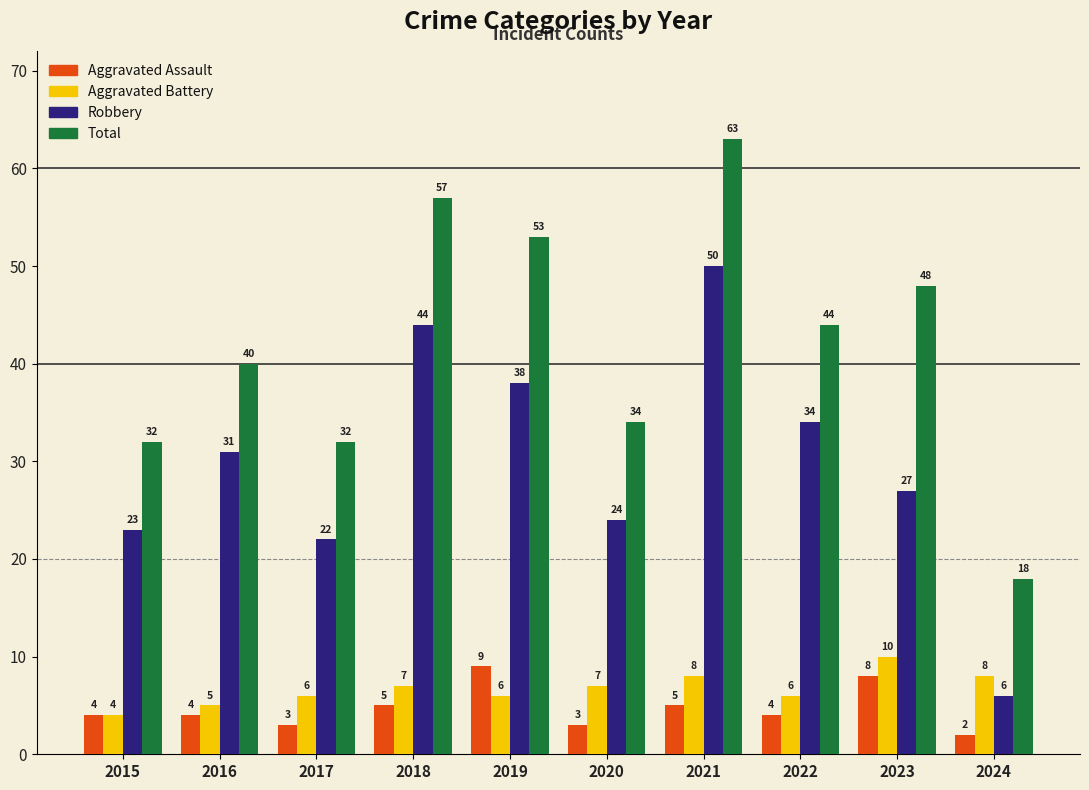

Which series has the largest total across all categories?

Total